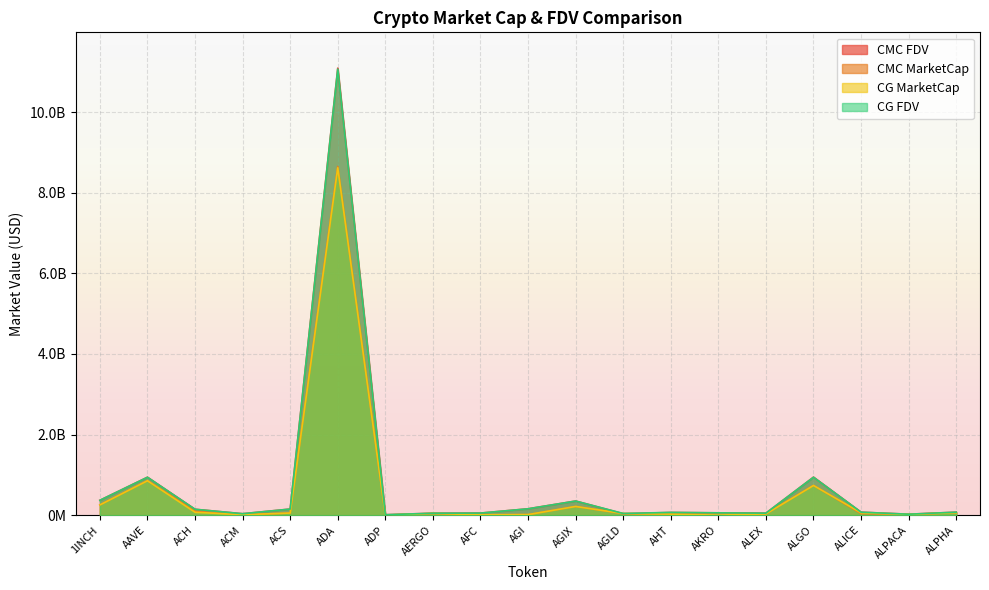

Which series changed the most between AFC and ALICE?

CG_MarketCap